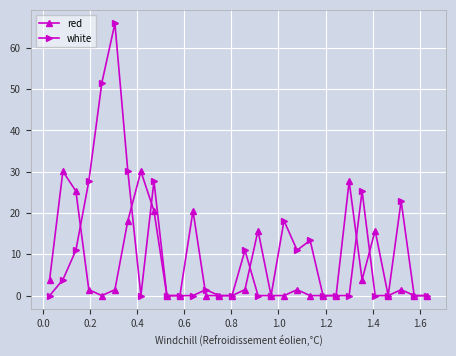

How many categories are shown in the chart?

30